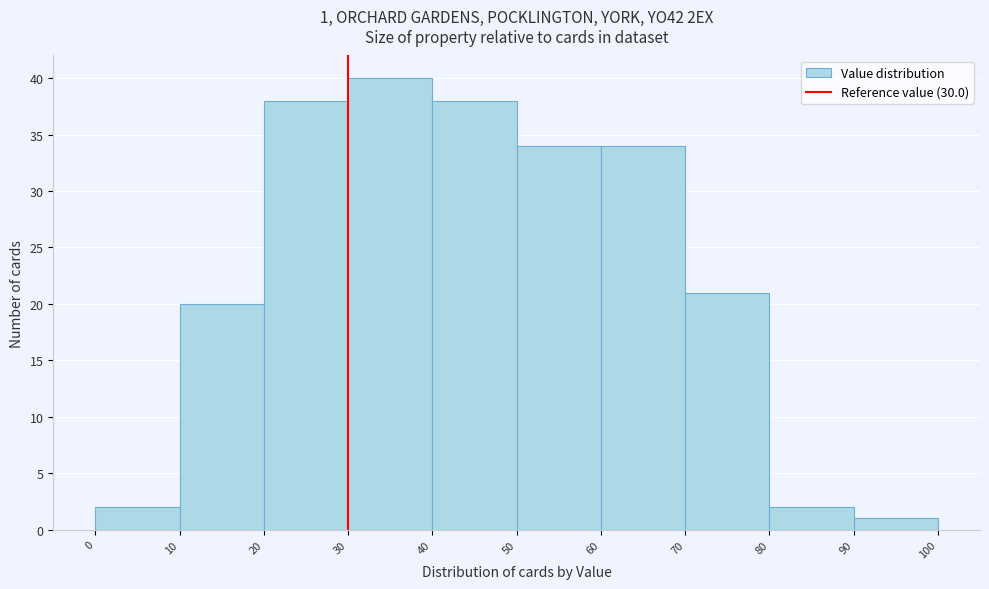

Which range on the x-axis has the tallest bar?

30 to 40